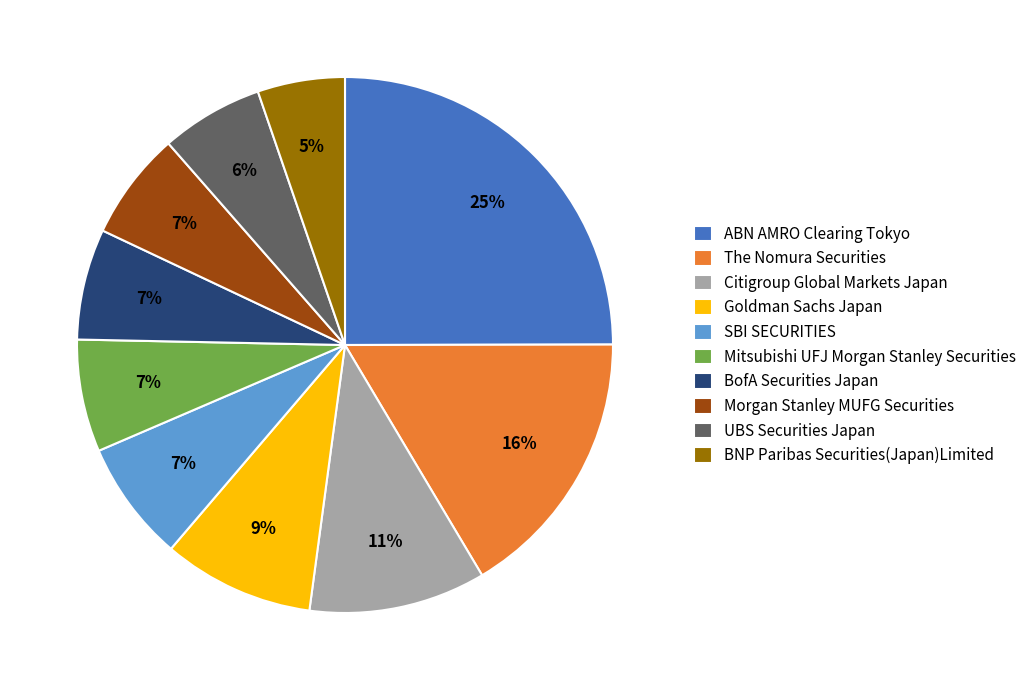

To the nearest percent, what percentage of the pie is Goldman Sachs Japan?

9%